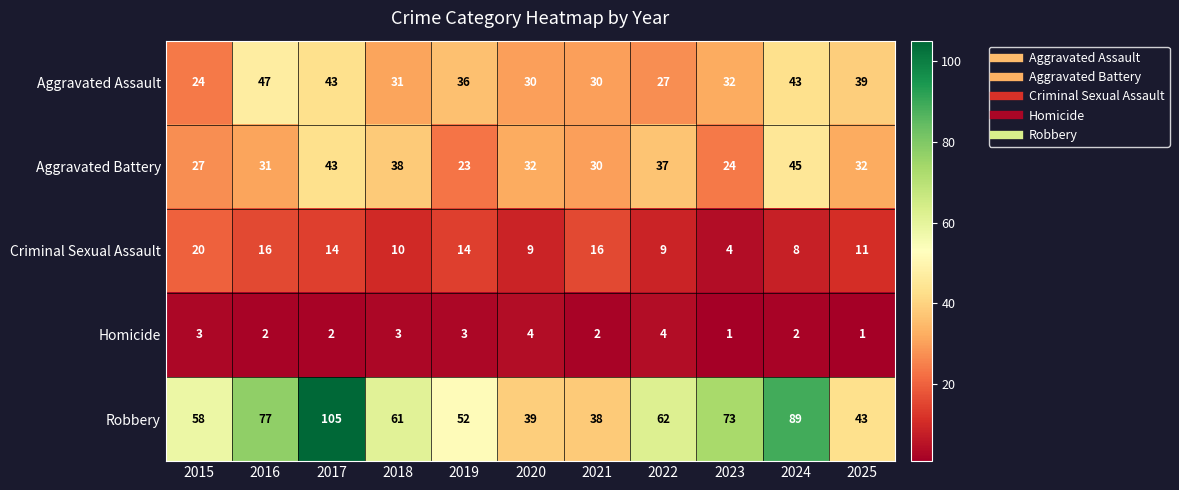

Between 2018 and 2020, which series saw the biggest shift?

Robbery